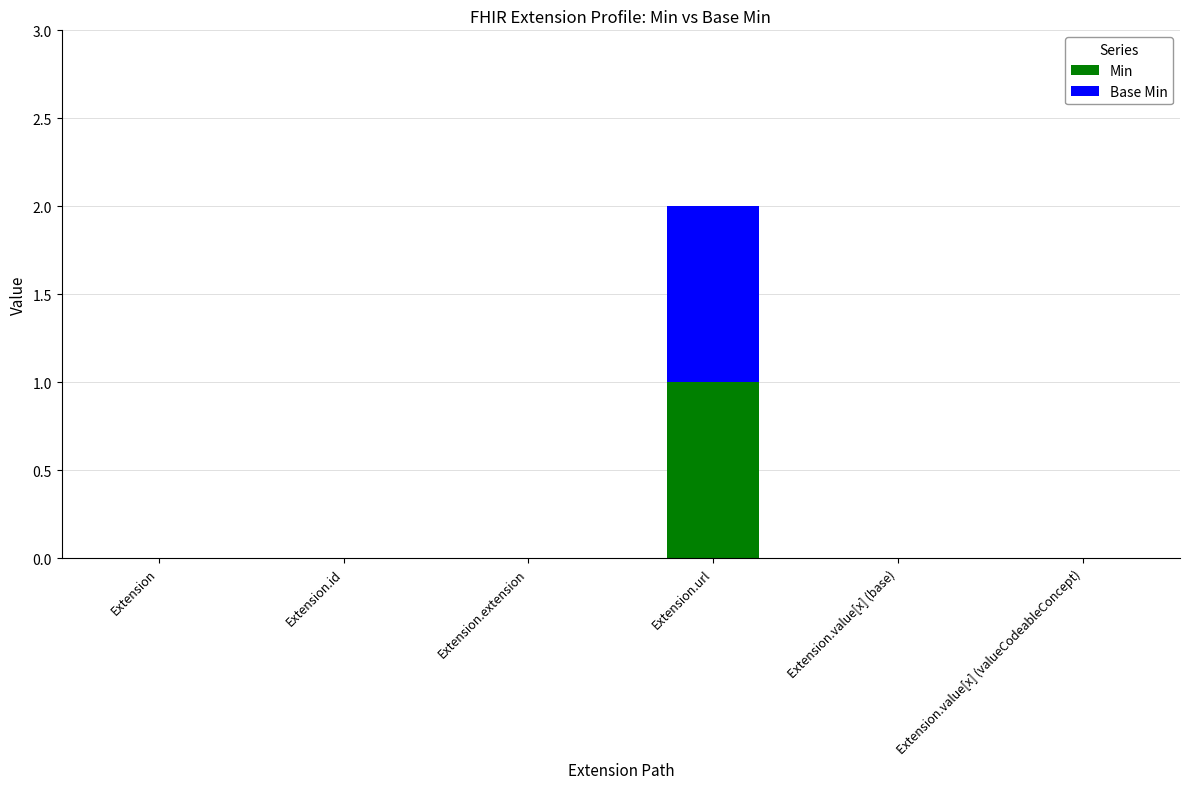

Are the bars grouped side by side (vs. stacked)?

No